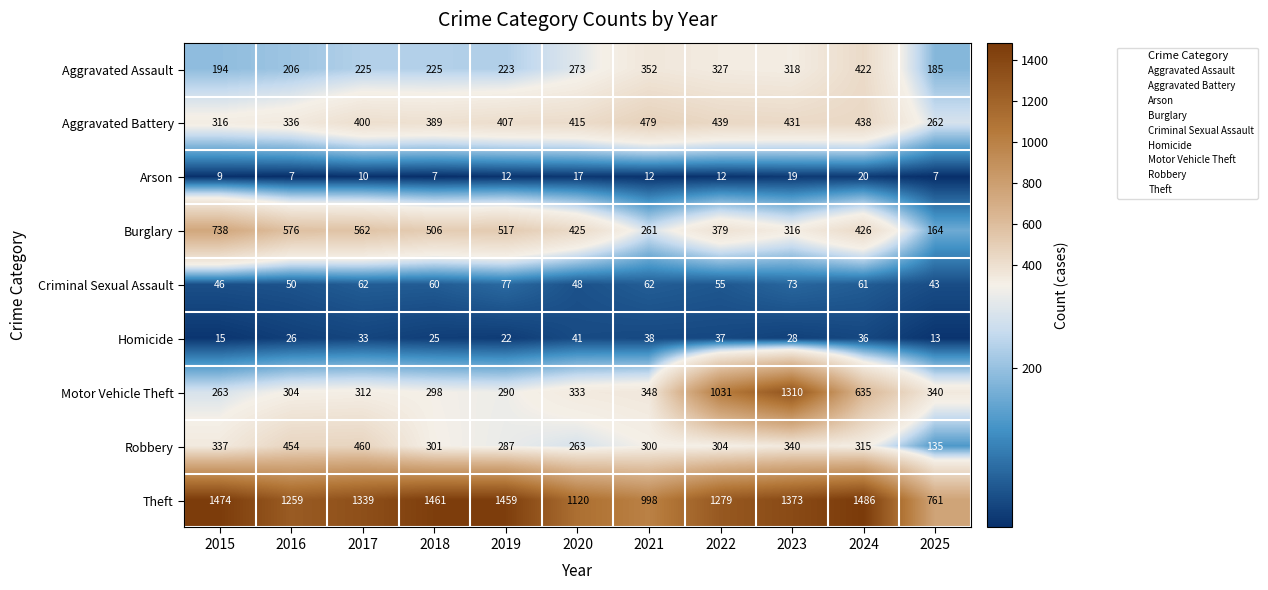

What is the difference between the highest and lowest values at 2016?

1252